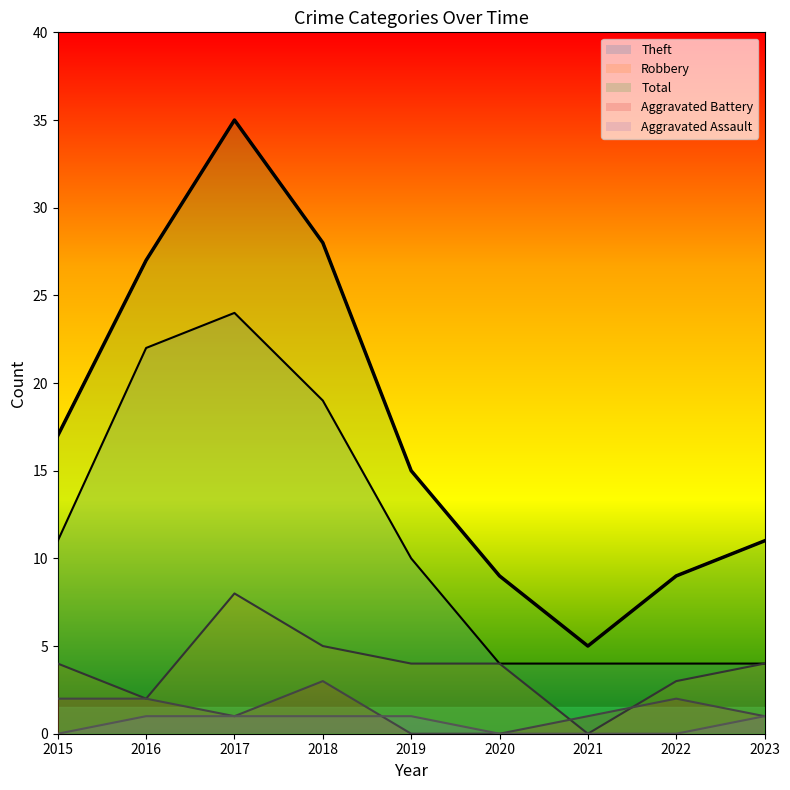

Reading left to right, transcribe all the data shown in this chart.

Theft: 2015=11	2016=22	2017=24	2018=19	2019=10	2020=4	2021=4	2022=4	2023=4
Robbery: 2015=4	2016=2	2017=8	2018=5	2019=4	2020=4	2021=0	2022=3	2023=4
Total: 2015=17	2016=27	2017=35	2018=28	2019=15	2020=9	2021=5	2022=9	2023=11
Aggravated Battery: 2015=2	2016=2	2017=1	2018=3	2019=0	2020=0	2021=1	2022=2	2023=1
Aggravated Assault: 2015=0	2016=1	2017=1	2018=1	2019=1	2020=0	2021=0	2022=0	2023=1